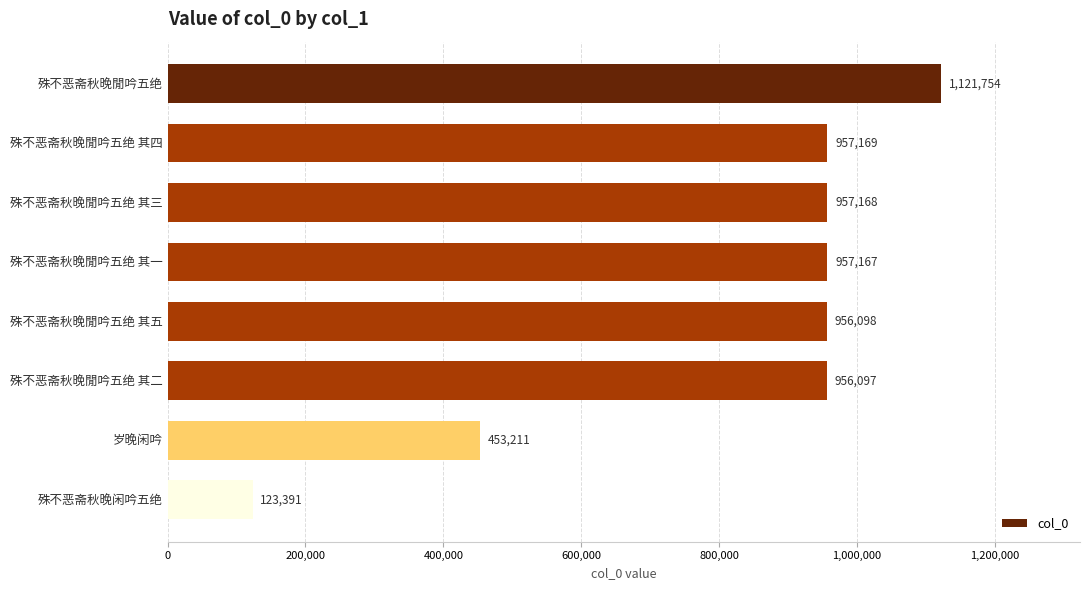

What is the value of the 4th bar from the top?

957167